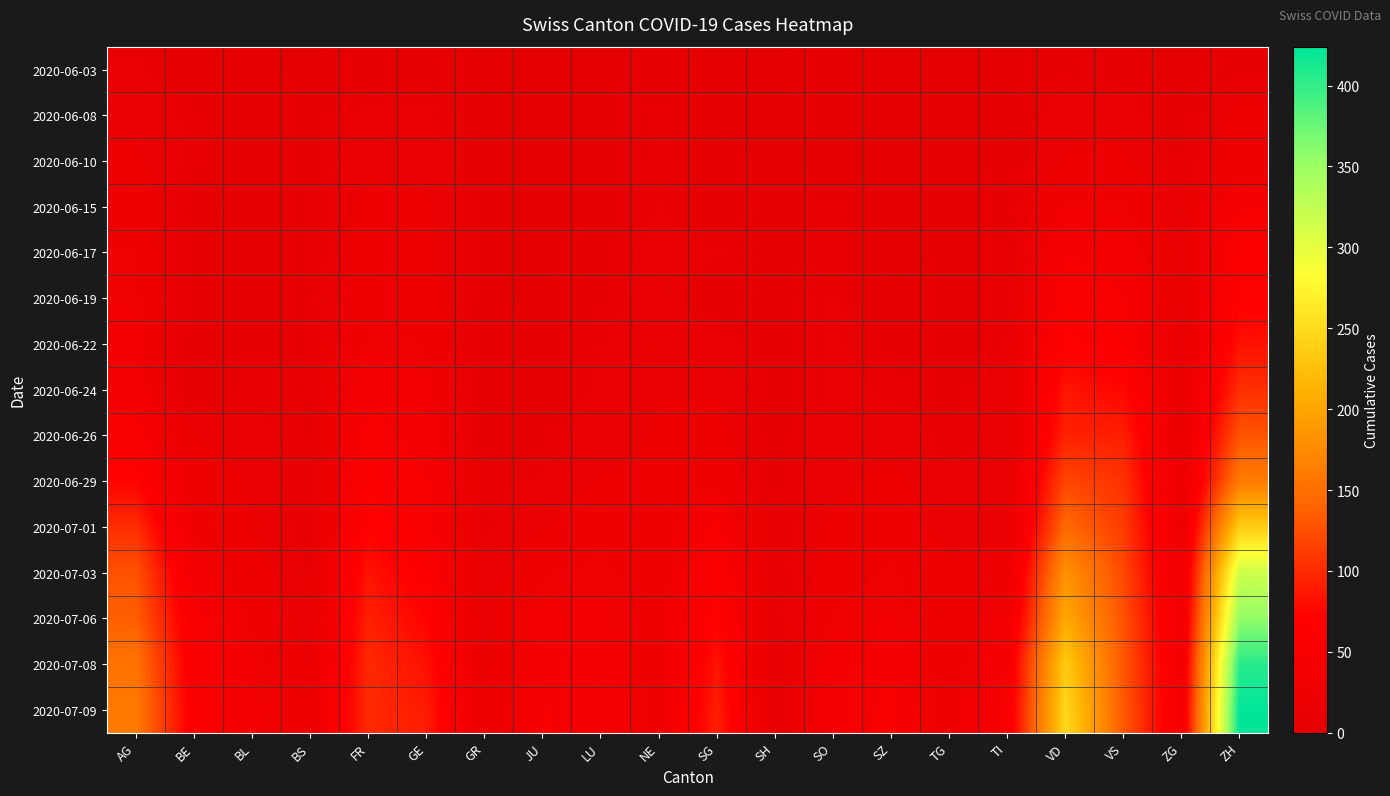

What is the greatest value displayed?

424